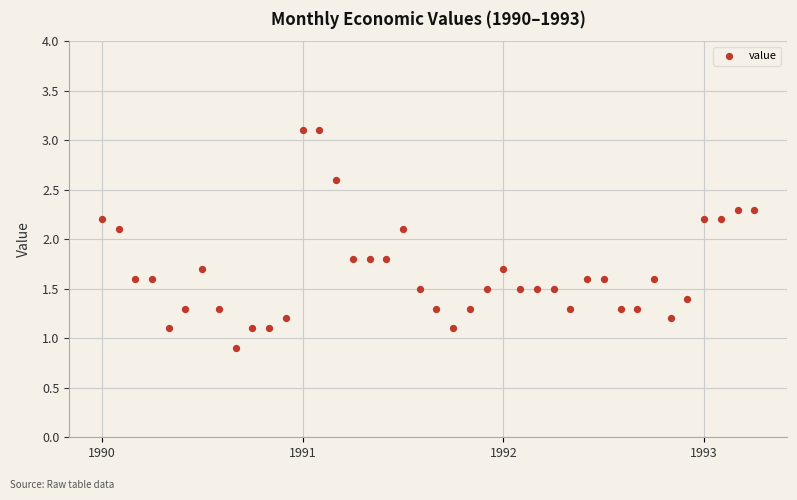

What is the range of Y values (max minus min)?

2.2